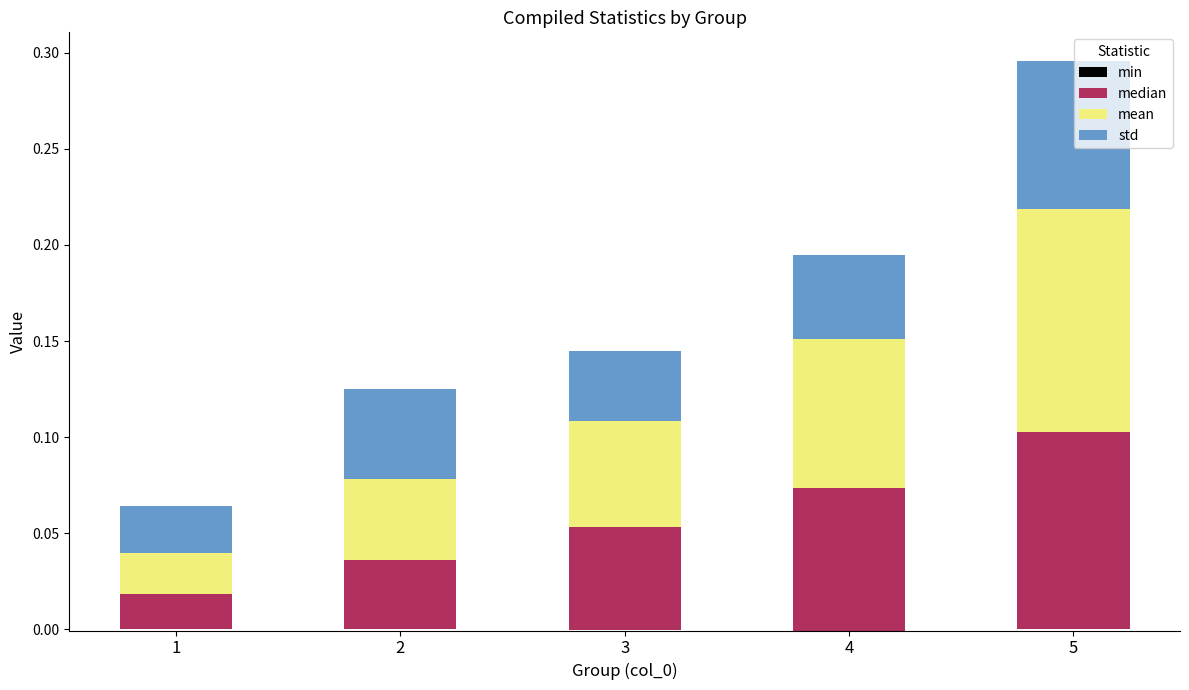

List the labels in order of mean value, smallest first.

1, 2, 3, 4, 5